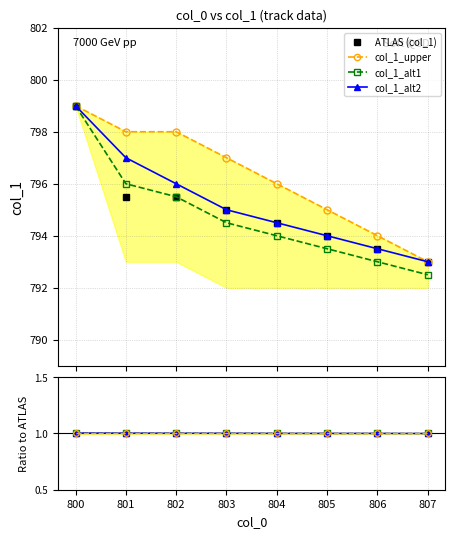

True or false: col_1_alt2 and col_1_upper cross at least once.

False